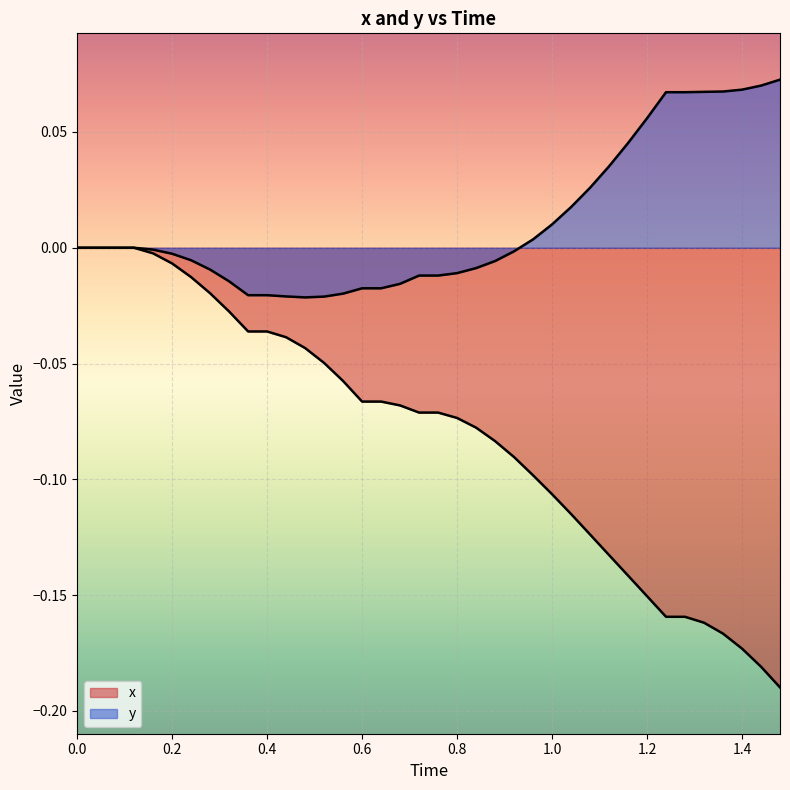

How many lines are shown in the chart?

2